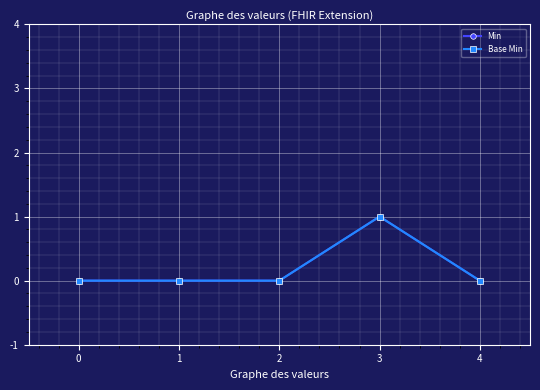

At how many categories does at least one series exceed 0?

1